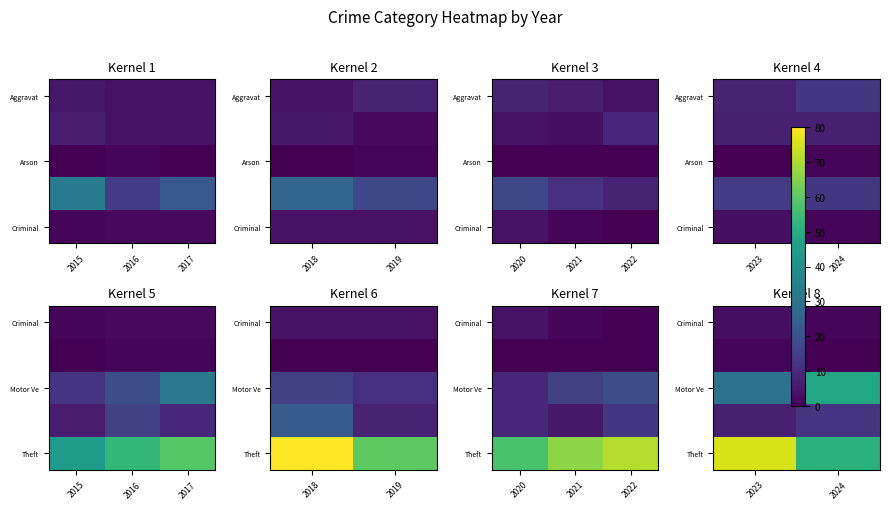

The Criminal series shows 2 at 2023. True or false?

False